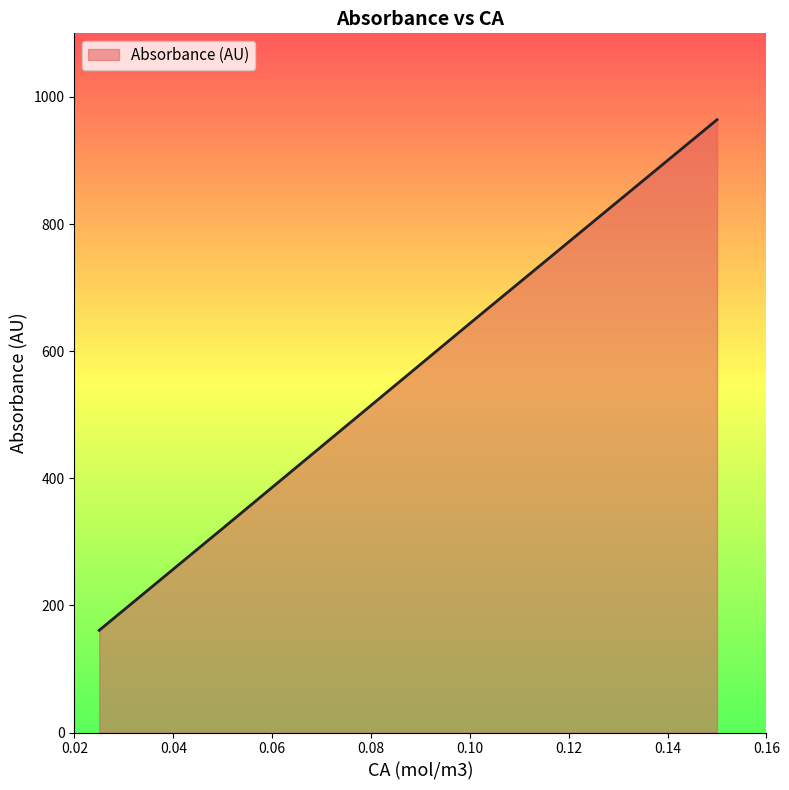

What is the maximum value shown in the chart?

964.1